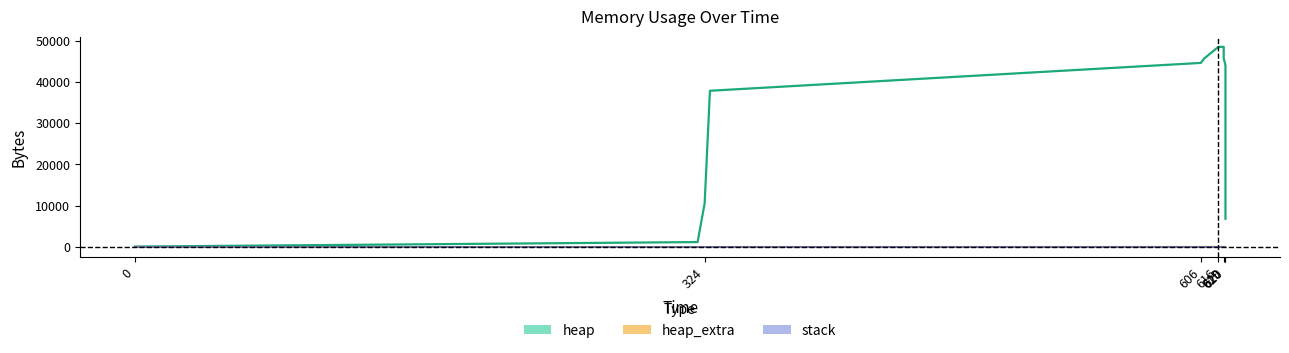

Does the chart have visible grid lines?

No